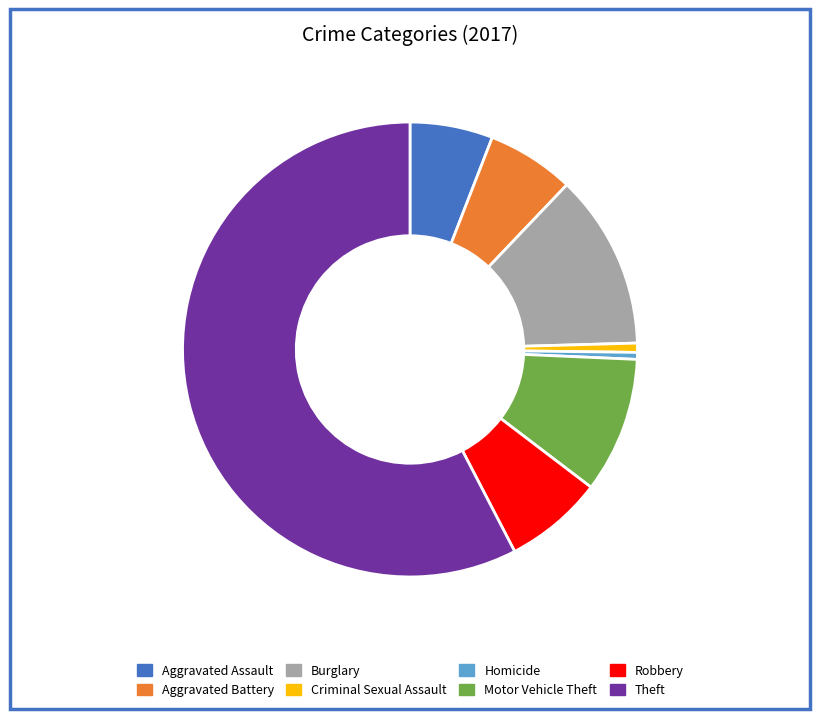

Combined, do Aggravated Assault and Homicide account for over 50%?

No